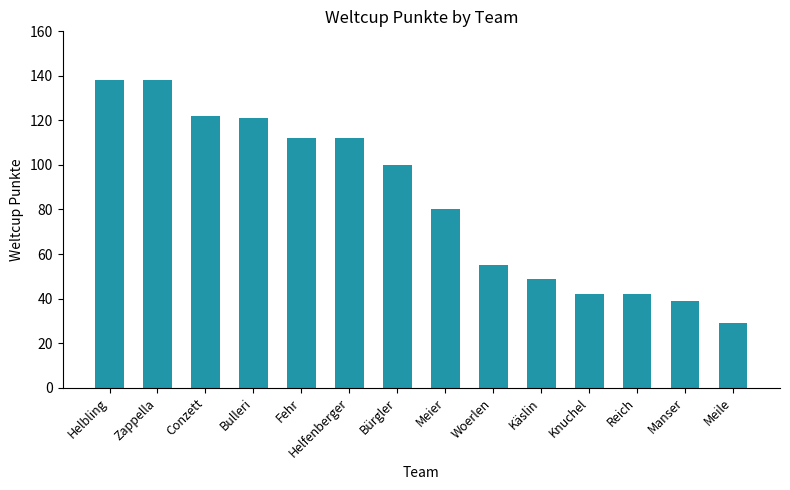

What is the average value?

84